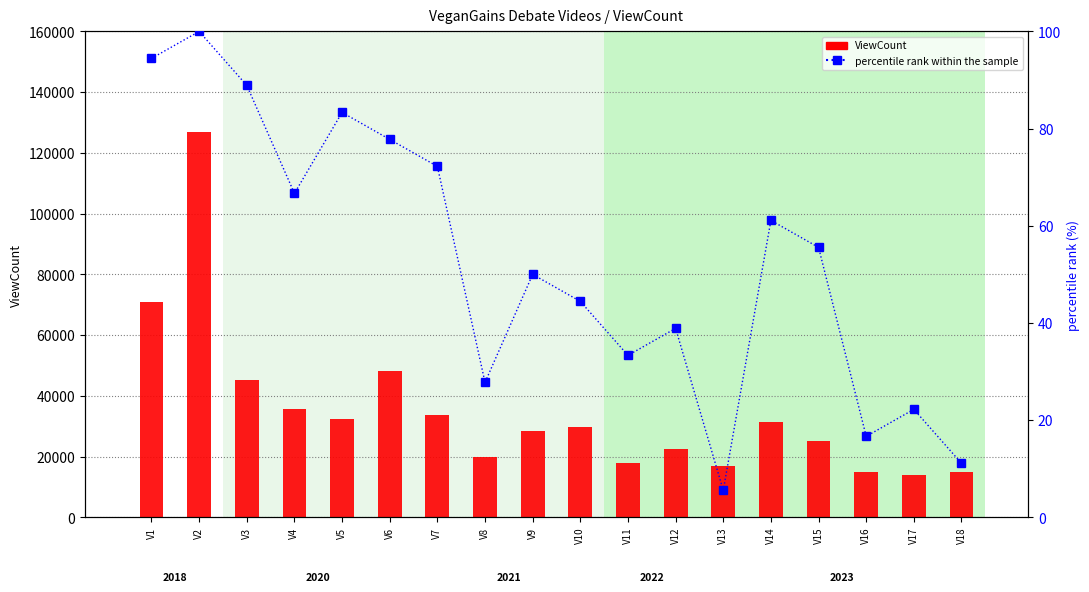

What value does the percentile rank within the sample series have at V12?

38.9